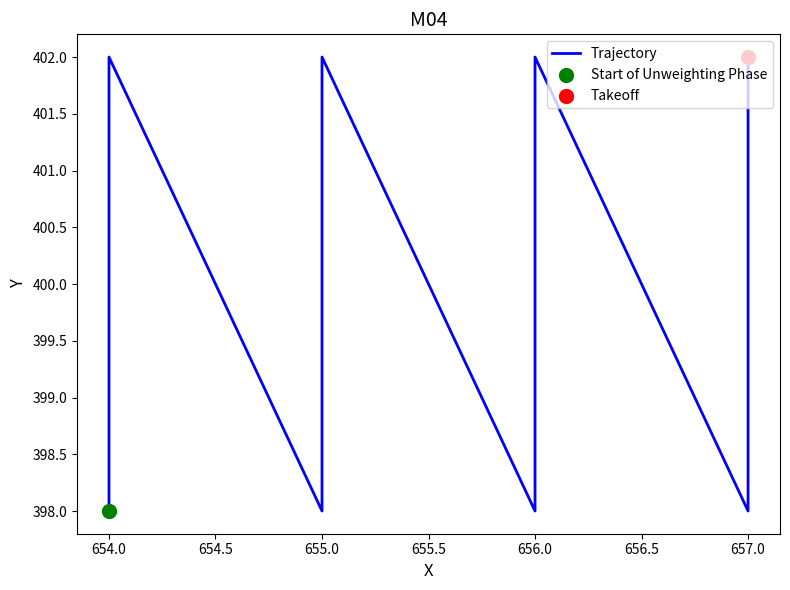

Between 654.0 and 656.0, which is larger?

654.0